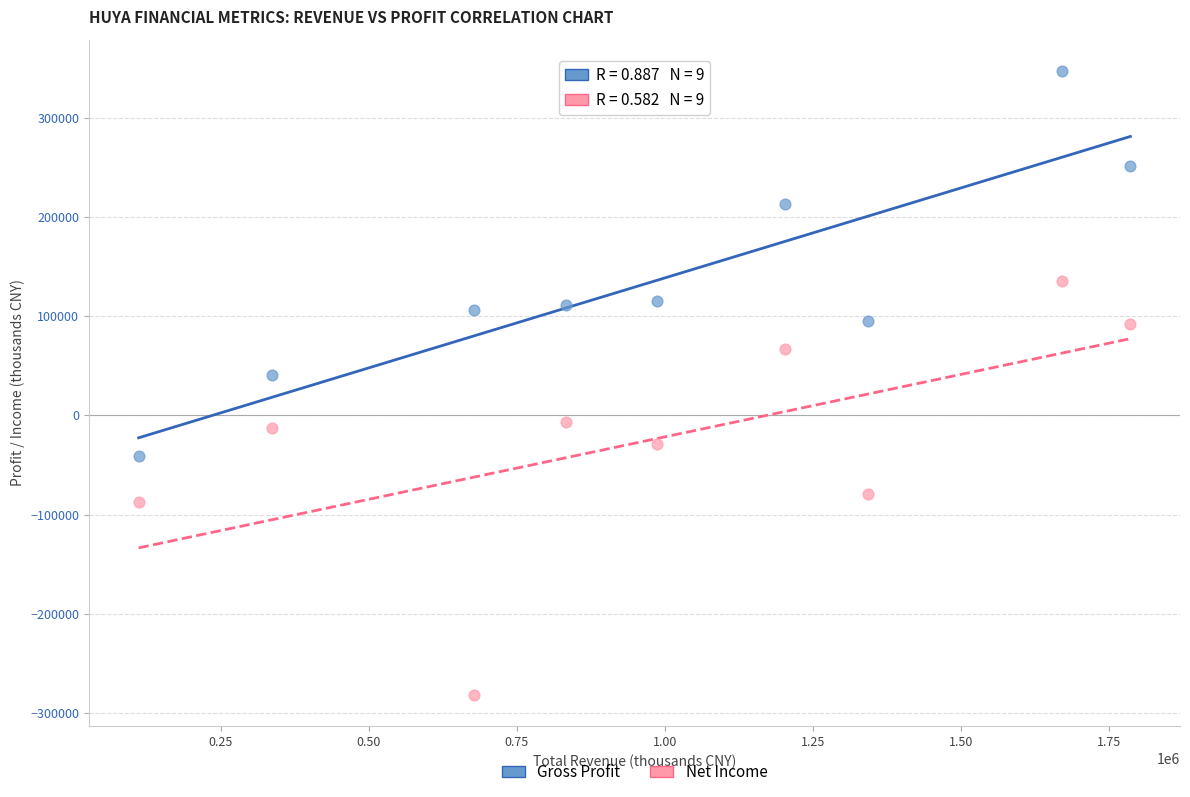

What is the X range (max minus min) for the scatter plot?

1676100